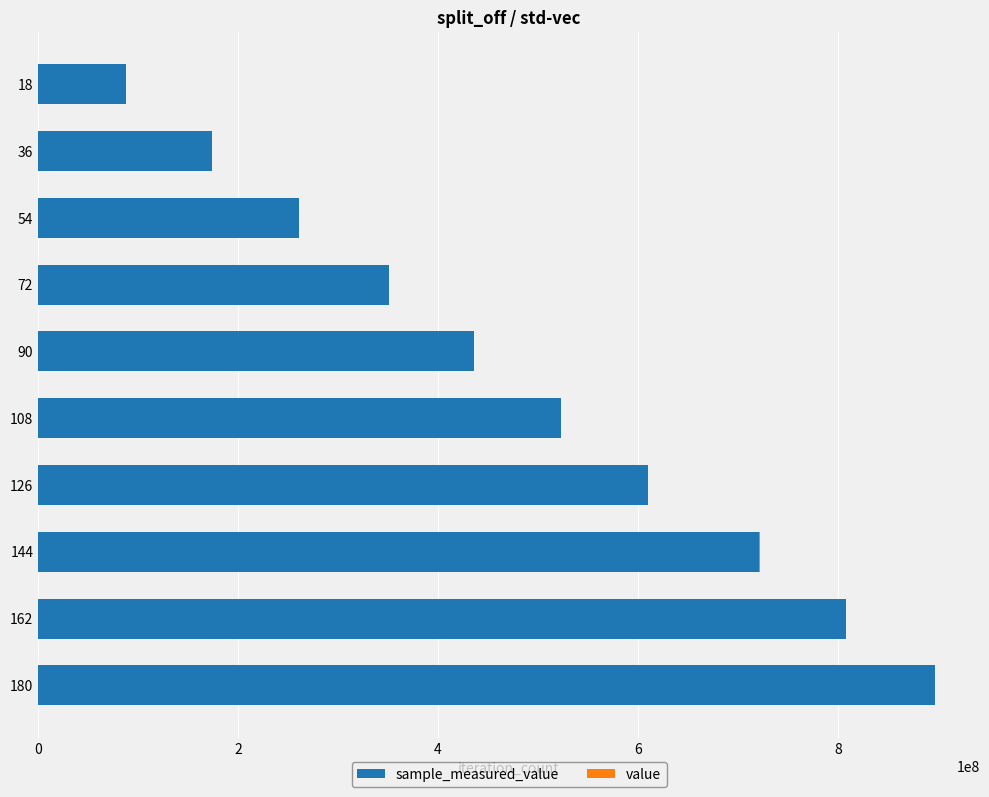

At which category is the sum across all series the highest?

180